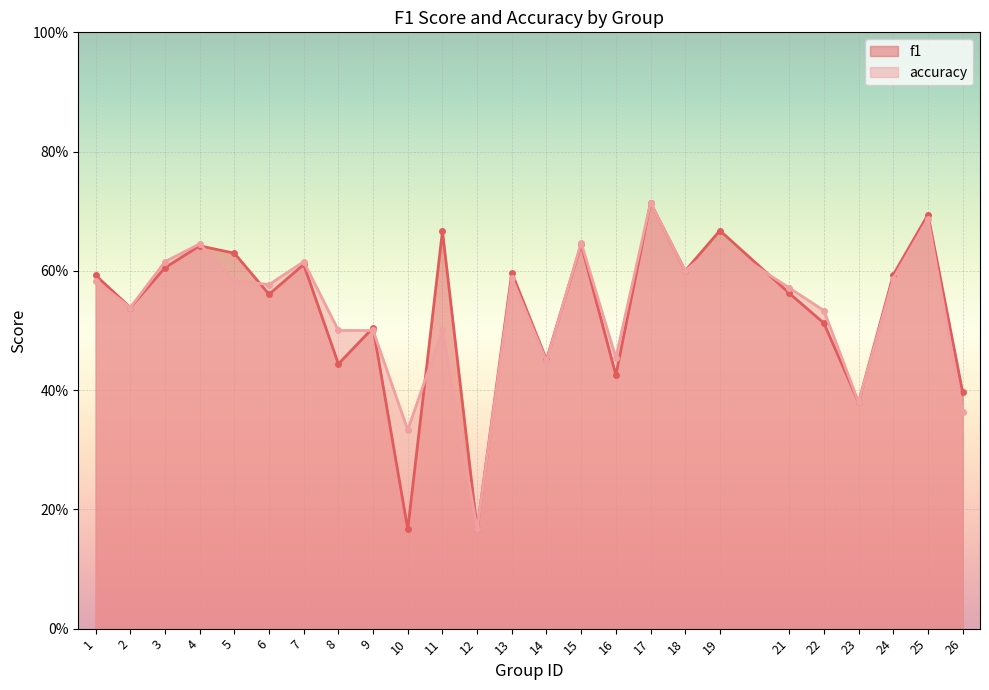

In f1, how many points are lower than both neighbors (excluding endpoints)?

9